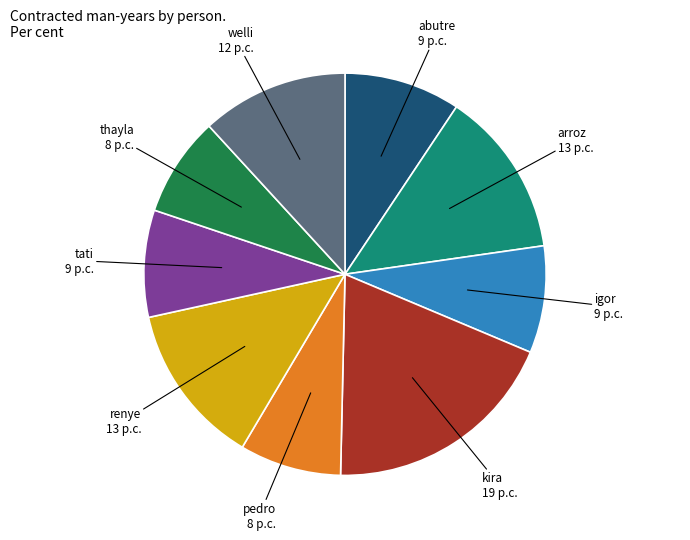

What is the ratio of the value at tati to the value at igor?

1.0